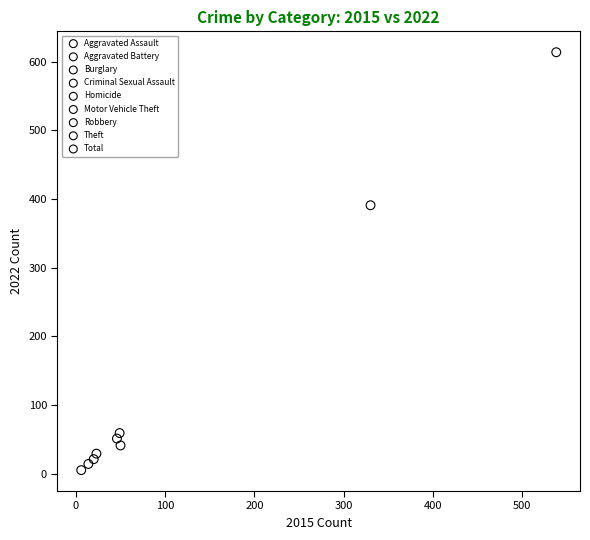

Which series contains the lowest Y value?

Homicide